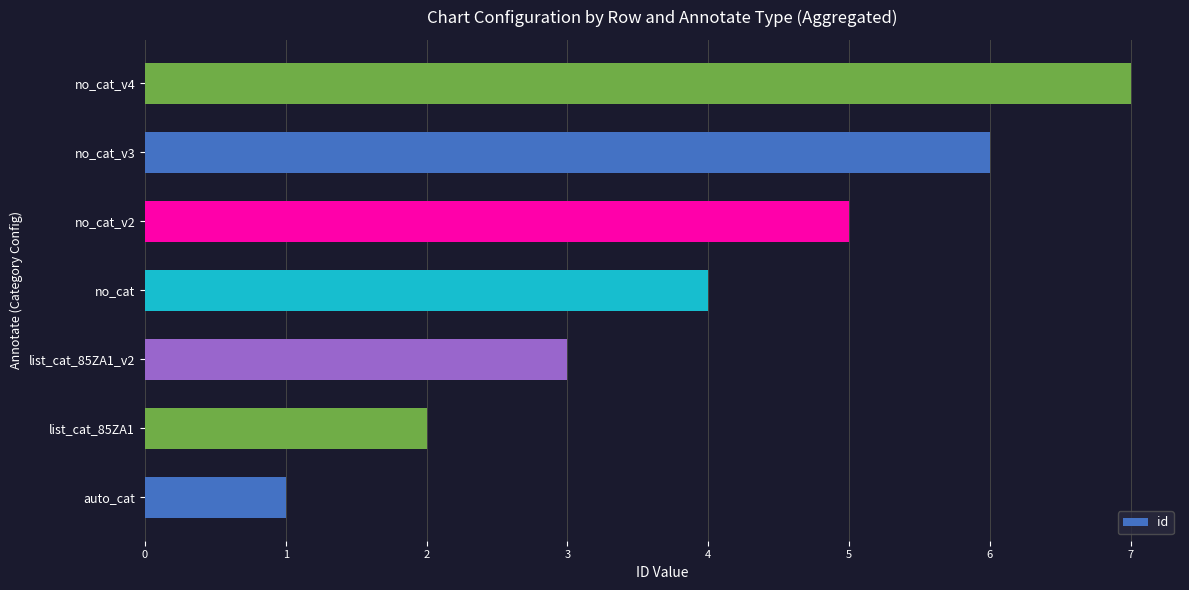

List the labels in order of value, smallest first.

auto_cat, list_cat_85ZA1, list_cat_85ZA1_v2, no_cat, no_cat_v2, no_cat_v3, no_cat_v4